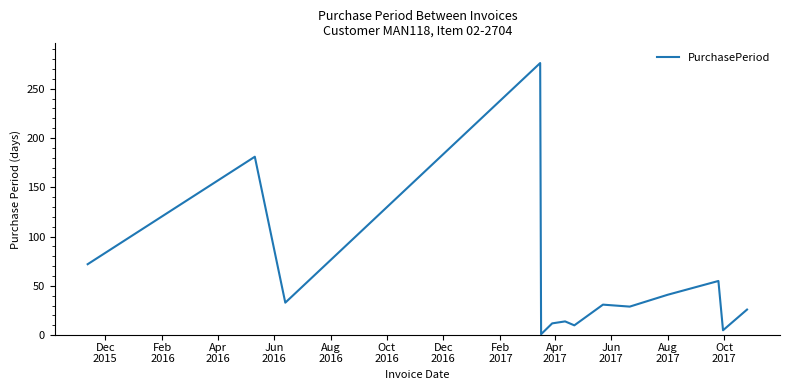

How many lines are shown in the chart?

1